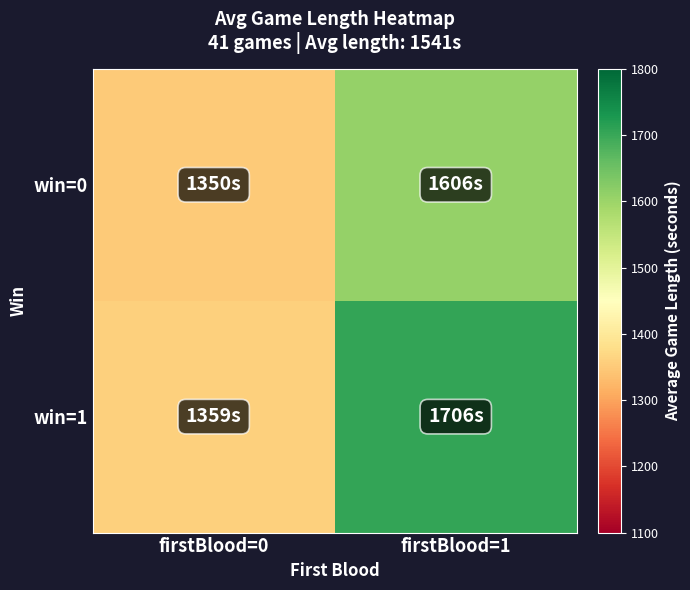

What is the total value across all series at firstBlood=1?

3312.4